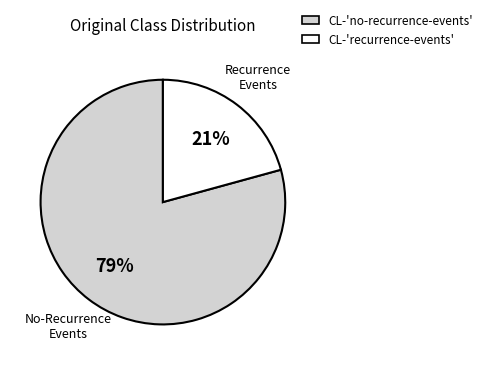

To the nearest percent, what is the average slice percentage?

50%